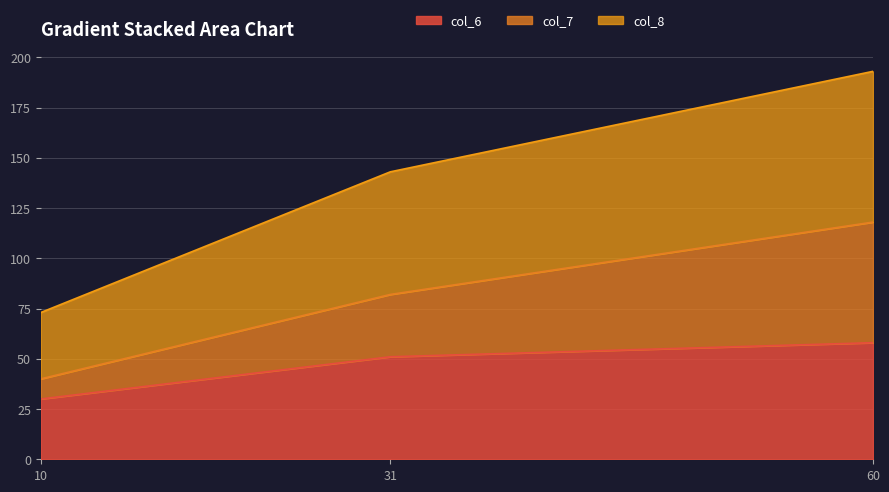

Where is col_7 nearest to the value 79?

31